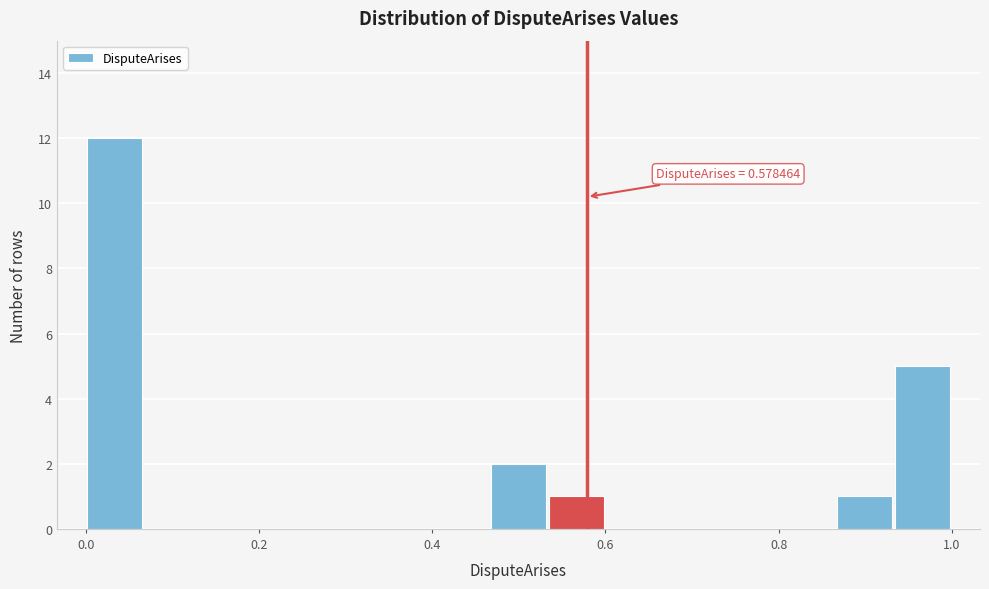

Around what value on the x-axis is the tallest bar? Give the approximate position of its centre, as read against the axis.

0.04